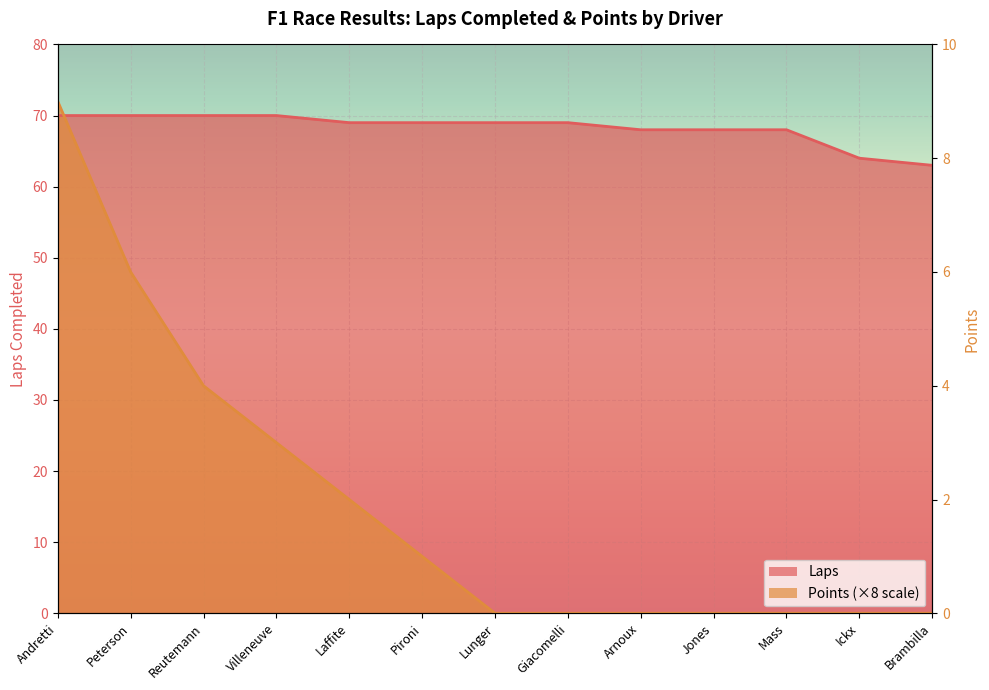

What is the value of the Points point at the 6th from the left?

8